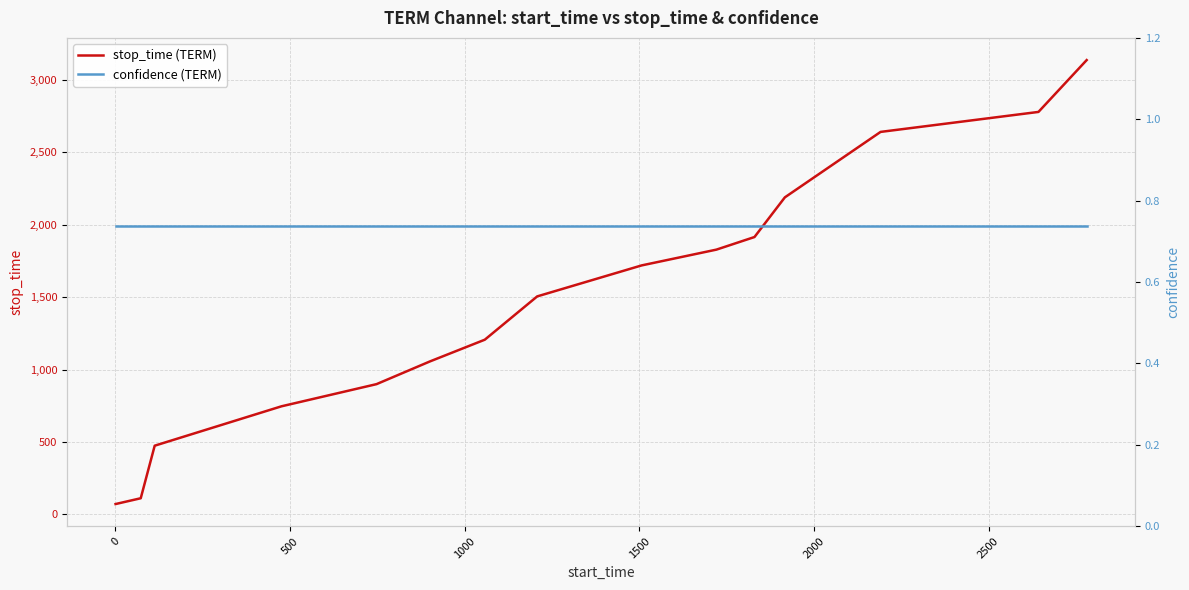

What is the maximum value for stop_time (TERM)?

3138